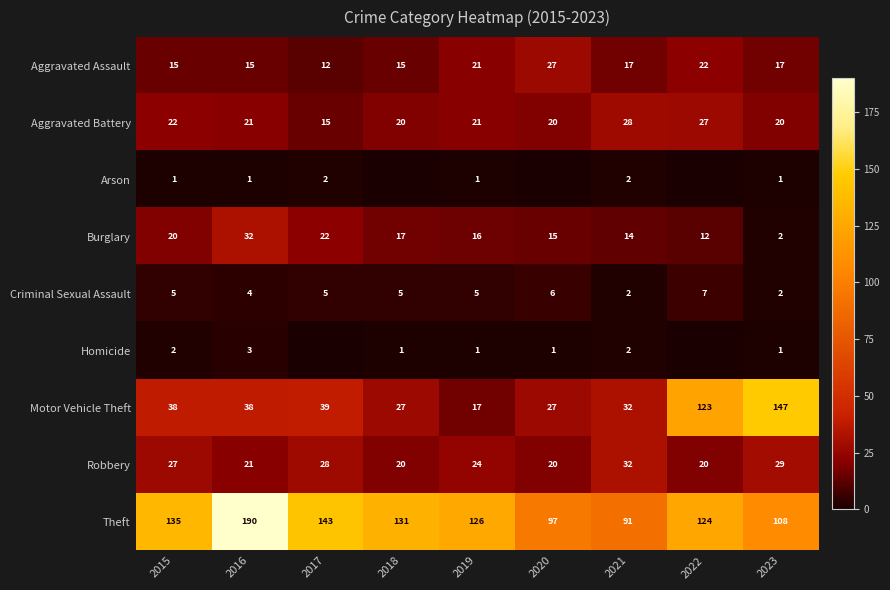

What is the spread (max minus min) of values at 2021?

89